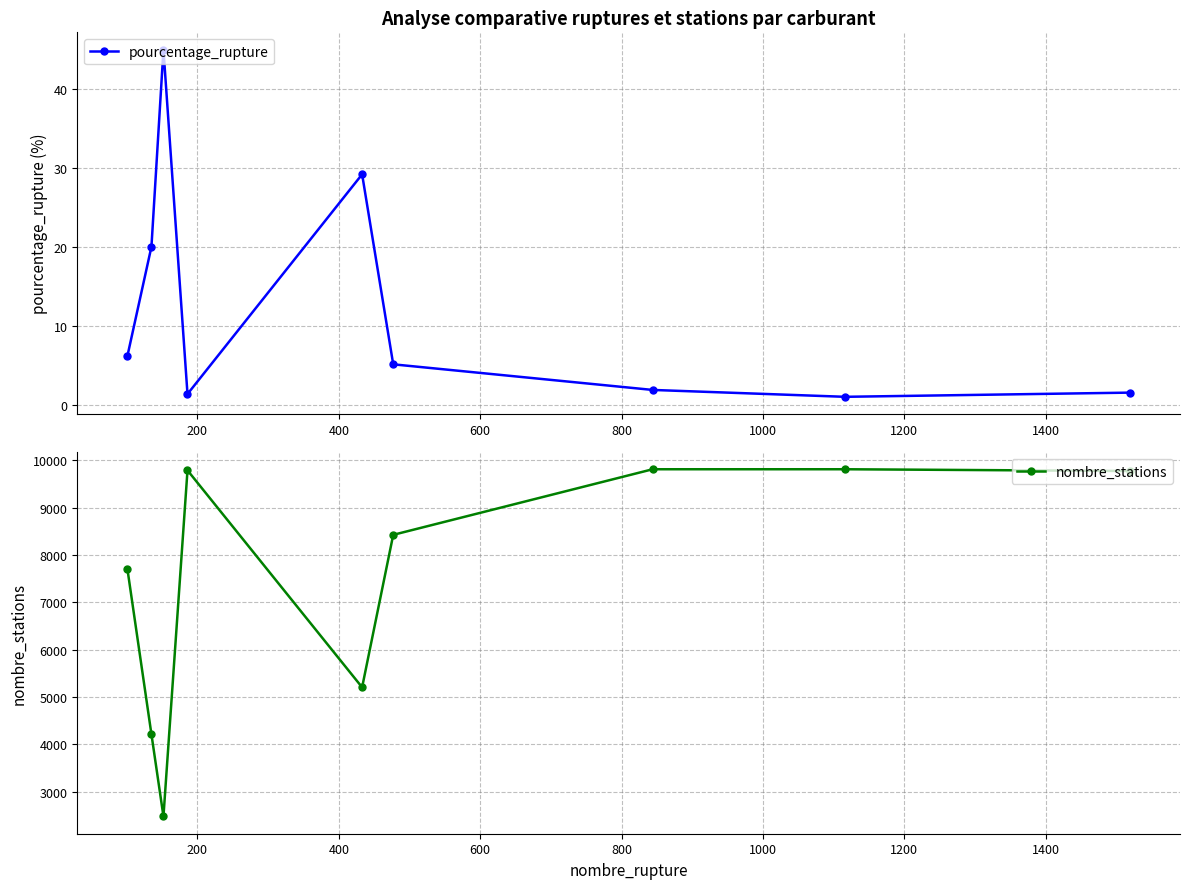

What is the lowest value of the pourcentage_rupture series?

1.0